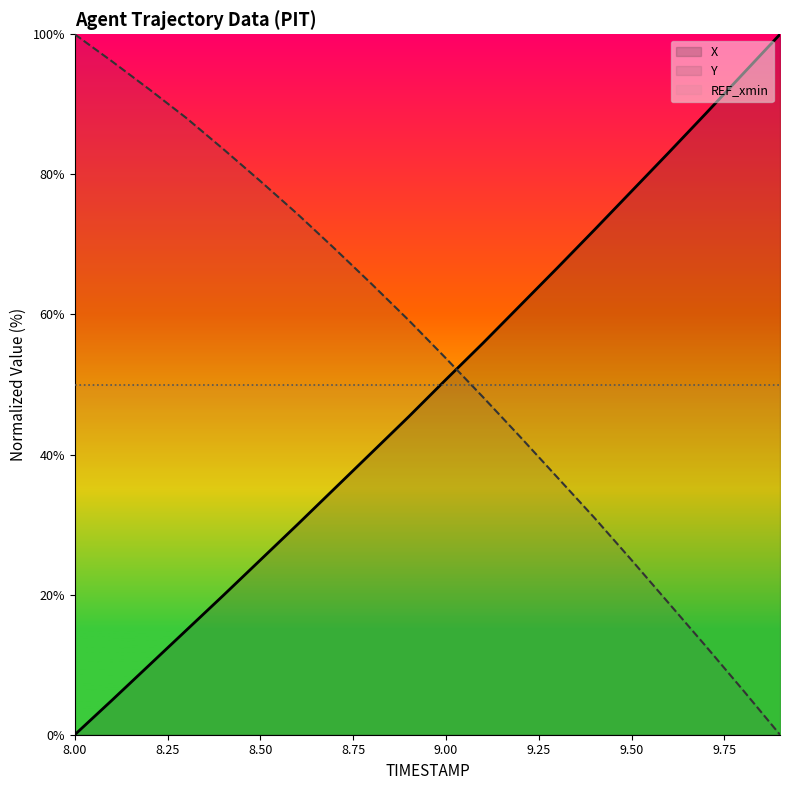

At 9.50, list the series in order from largest to smallest.

X, REF_xmin, Y